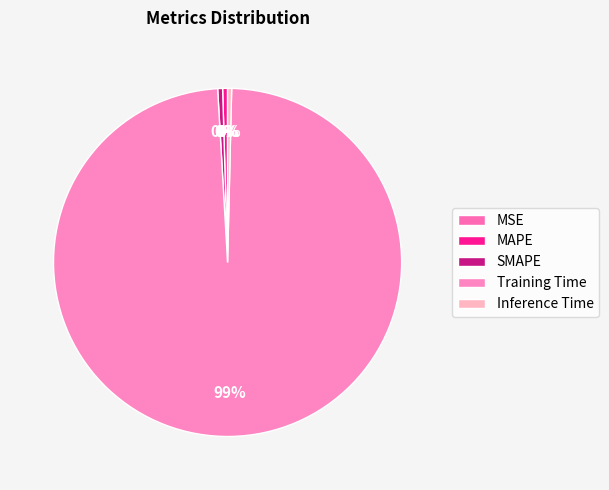

Count the number of slices in the pie.

5